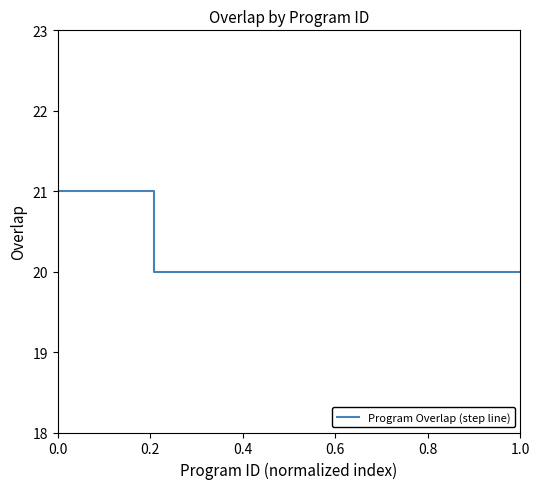

What is the smallest value displayed?

20